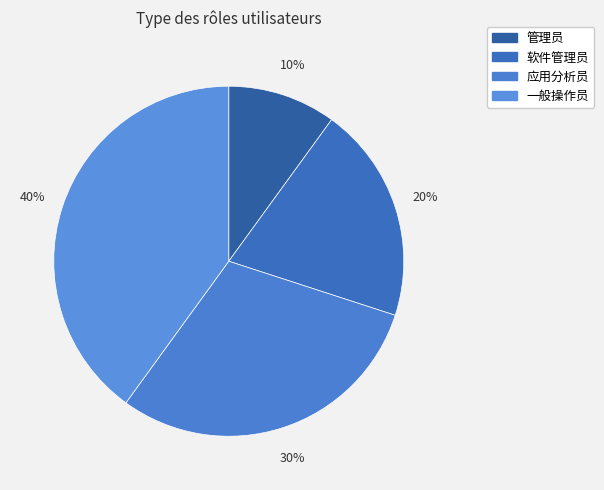

To the nearest percent, what percentage of the pie is 应用分析员?

30%